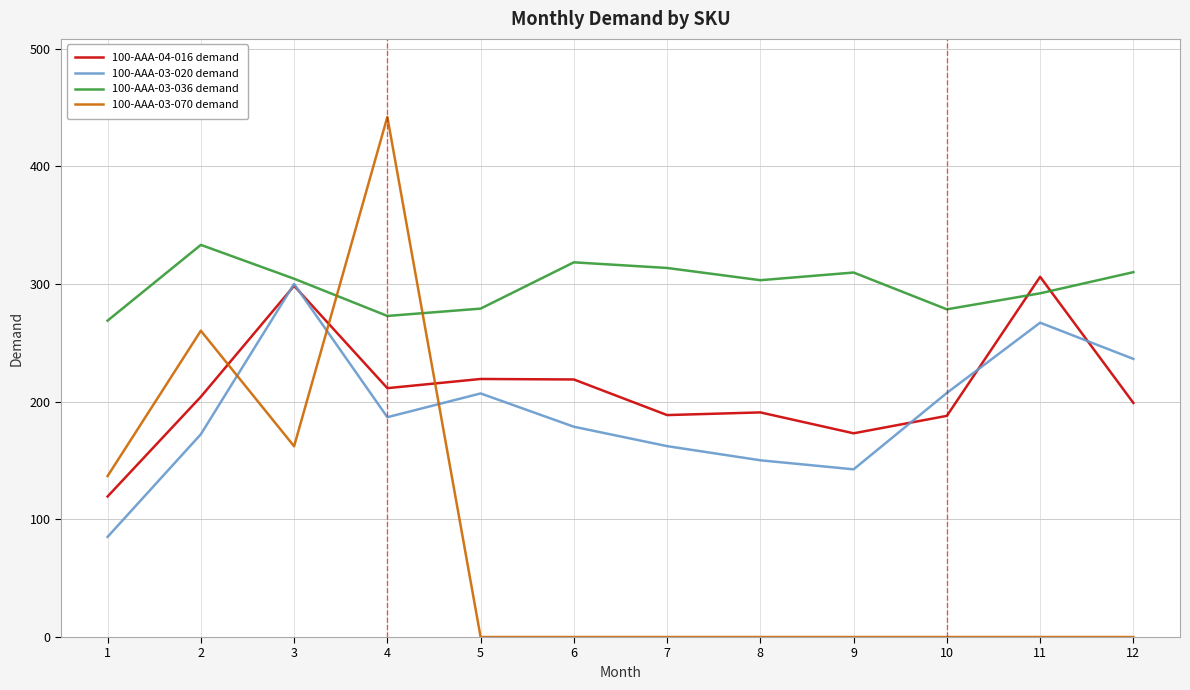

What is the difference between the 100-AAA-03-020 demand values at 5 and 6?

28.3